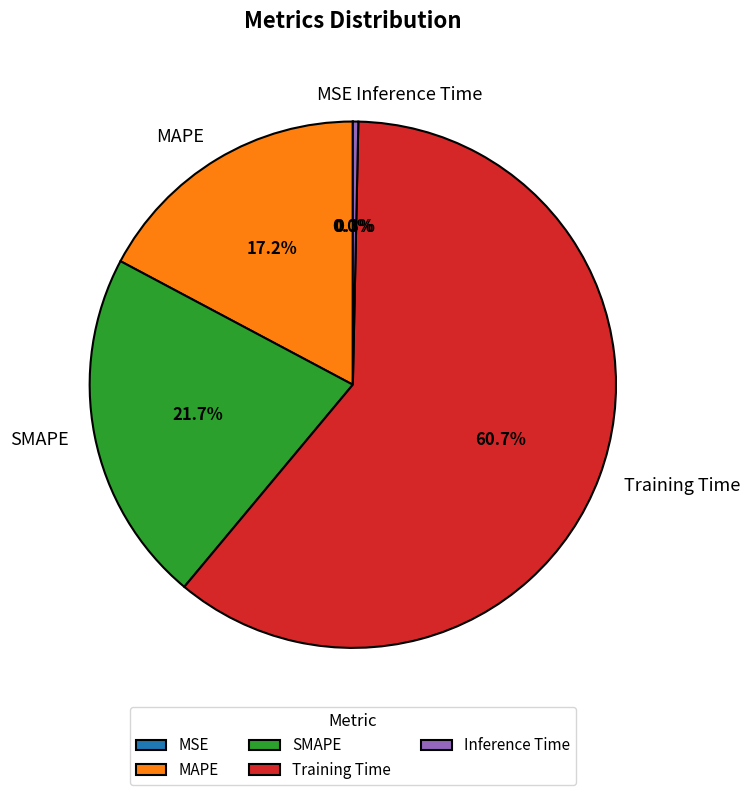

To the nearest percent, what is the average slice percentage?

20%